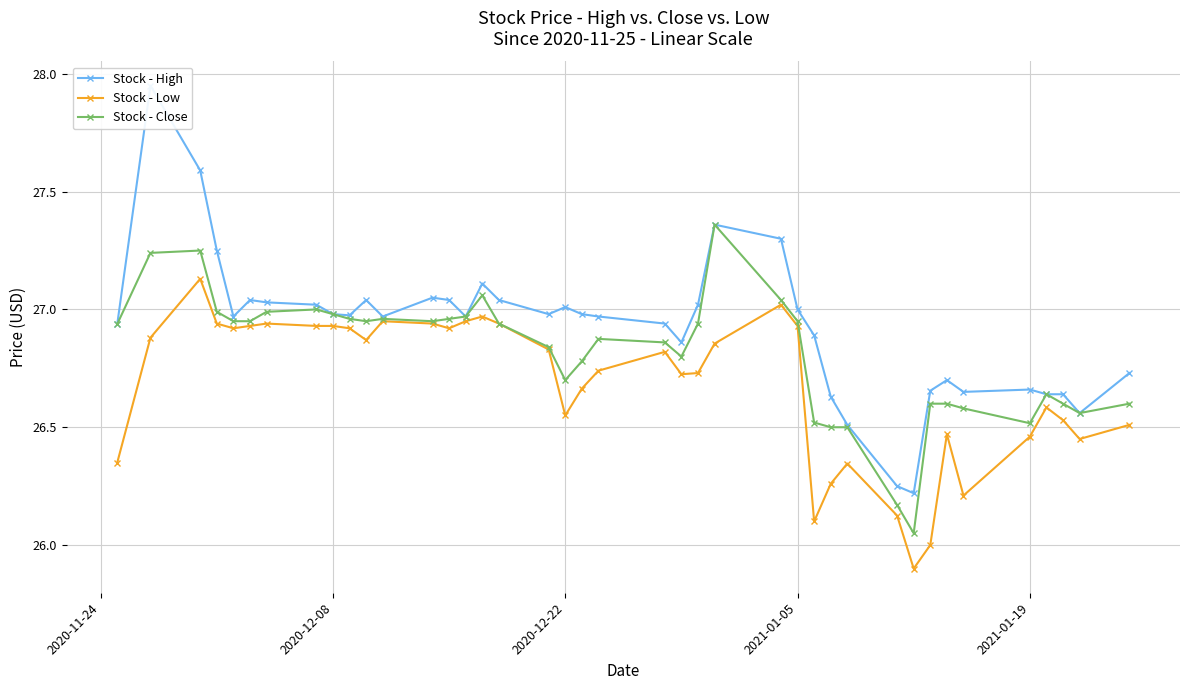

True or false: Stock - Low and Stock - High intersect in this chart.

False